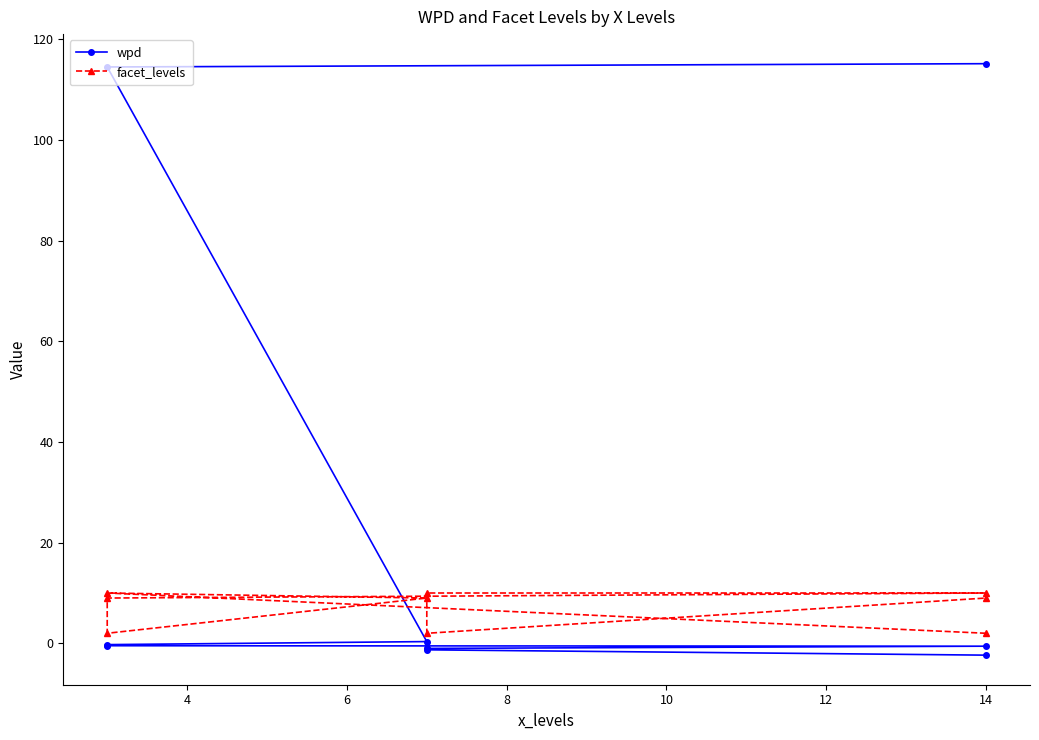

What is the spread (max minus min) of values at 8?

2.3